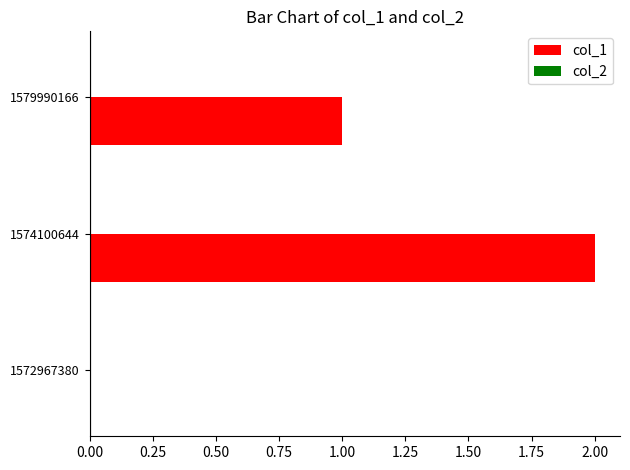

True or false: the data shows 2 at 1574100644.

True